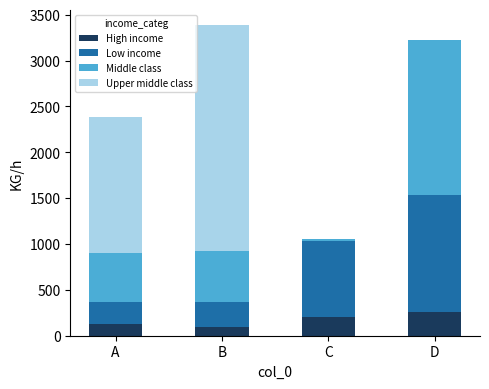

True or false: High income has a value of 203.8 at C.

True